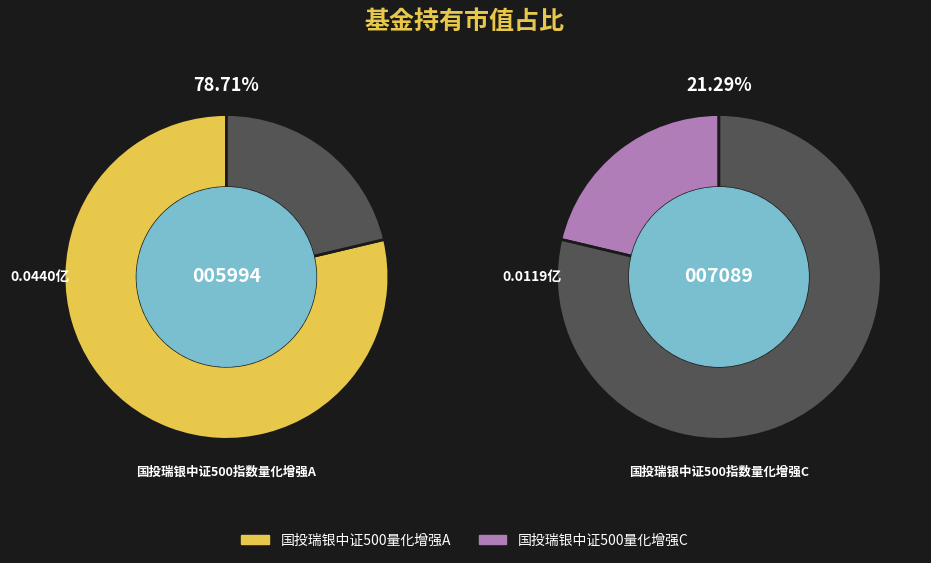

To the nearest percent, what is the combined percentage of 国投瑞银中证500指数量化增强A and 国投瑞银中证500指数量化增强C?

100%